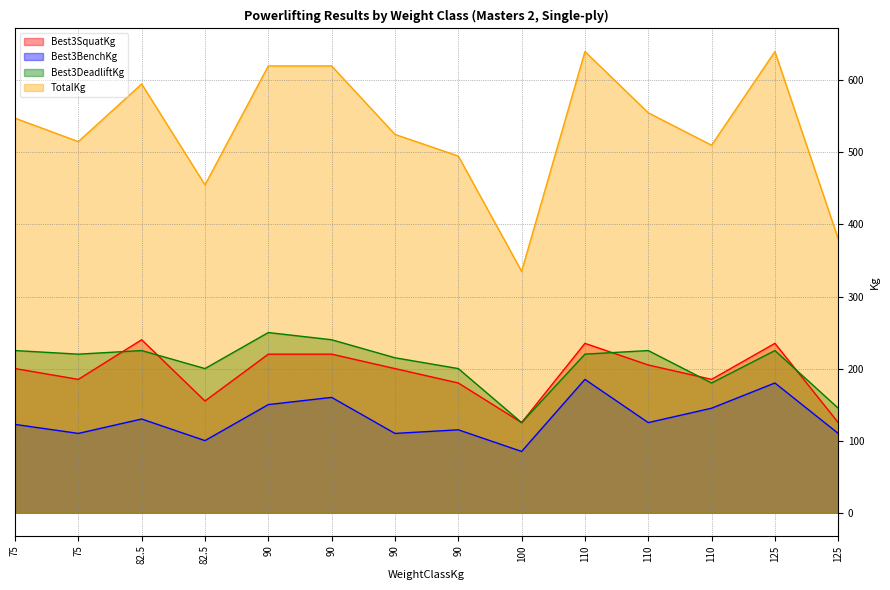

What is the label of the 3rd point from the right?

110